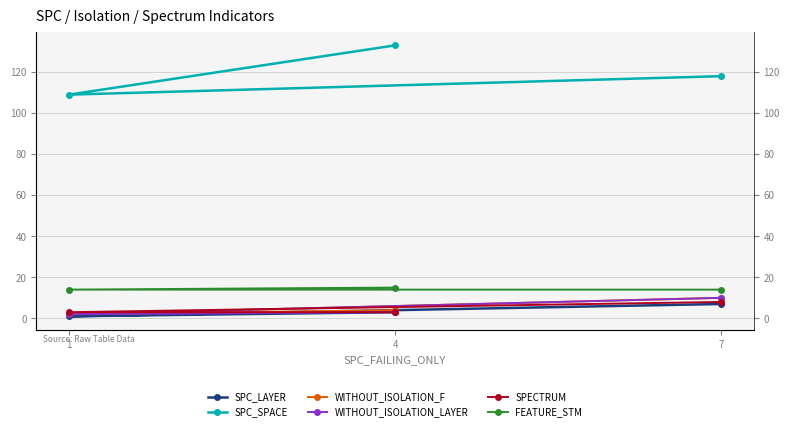

Which category has the highest value in the FEATURE_STM series?

4